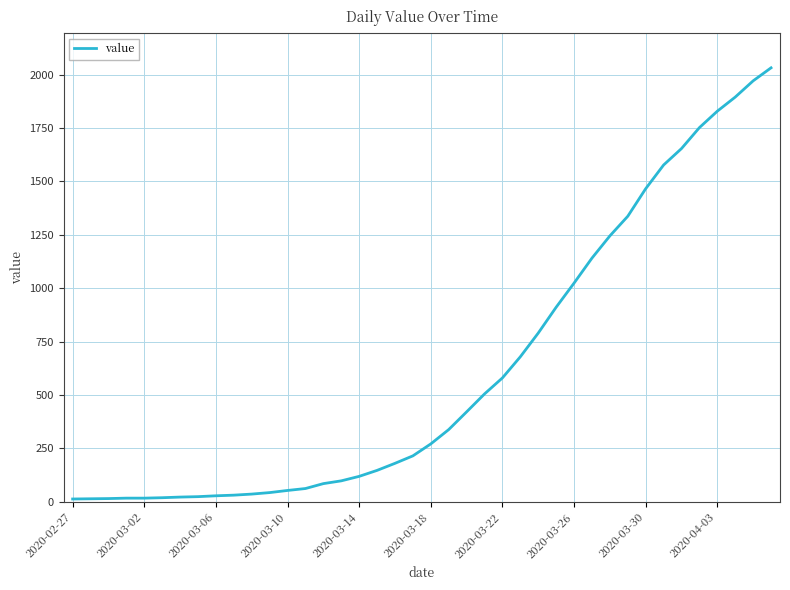

What is the maximum value shown in the chart?

2032